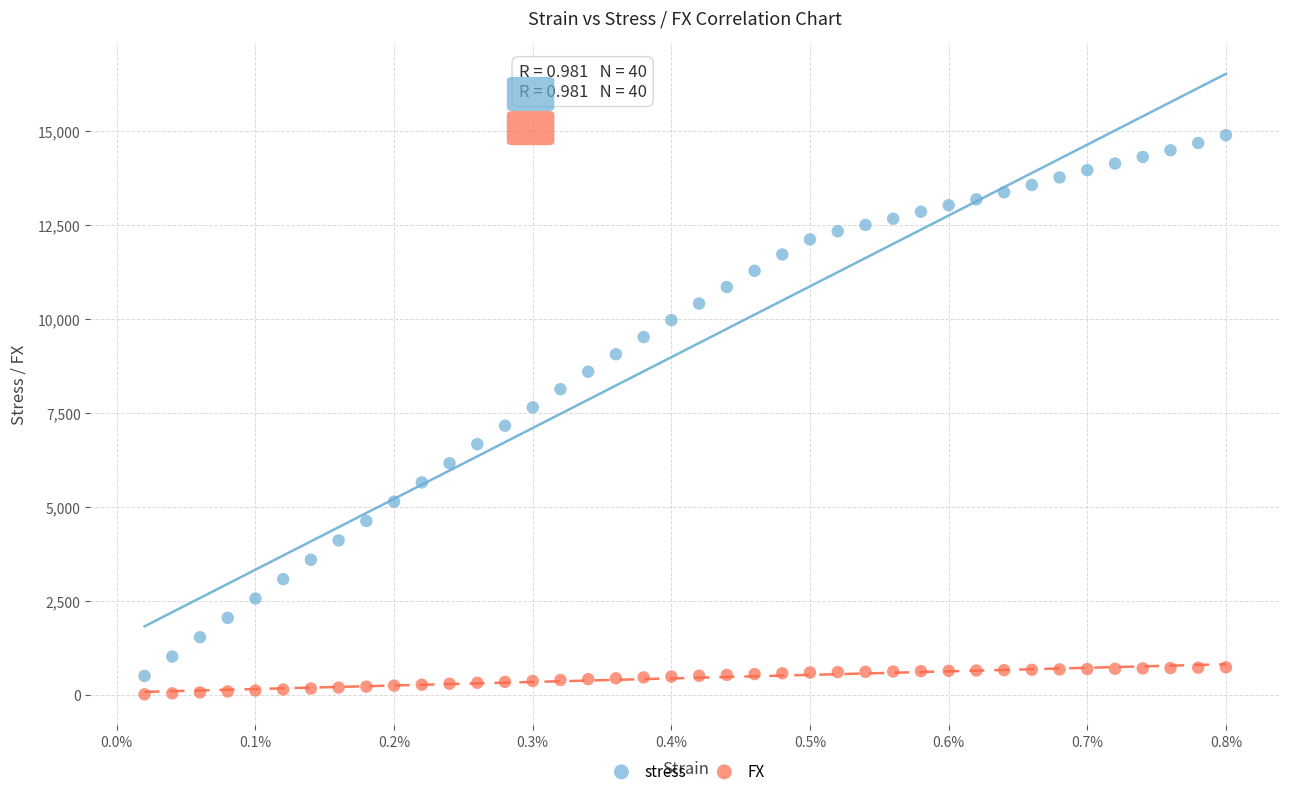

Which series reaches the maximum Y coordinate?

stress